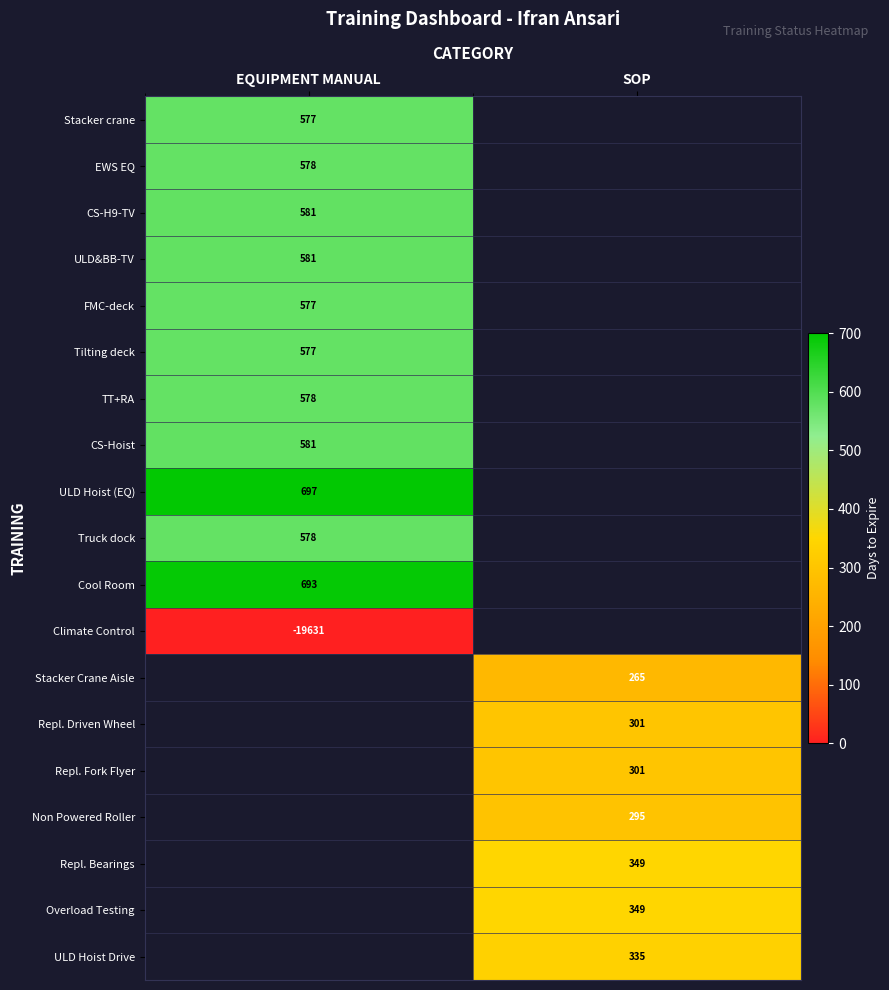

True or false: Repl. Driven Wheel has a value of 184 at SOP.

False